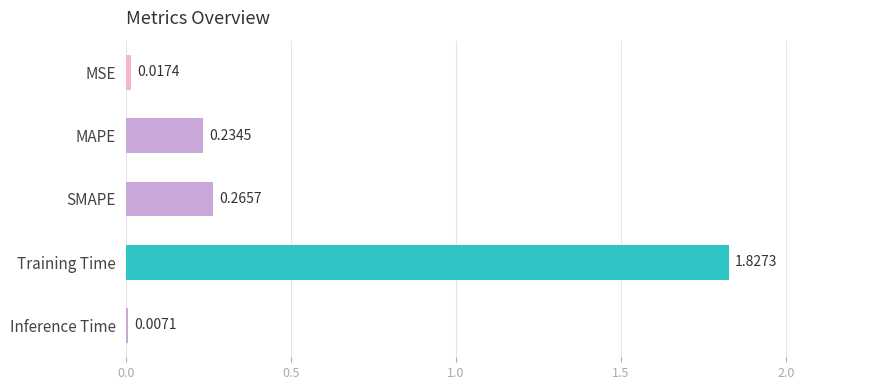

Rank the categories by value from highest to lowest.

Training Time, SMAPE, MAPE, MSE, Inference Time